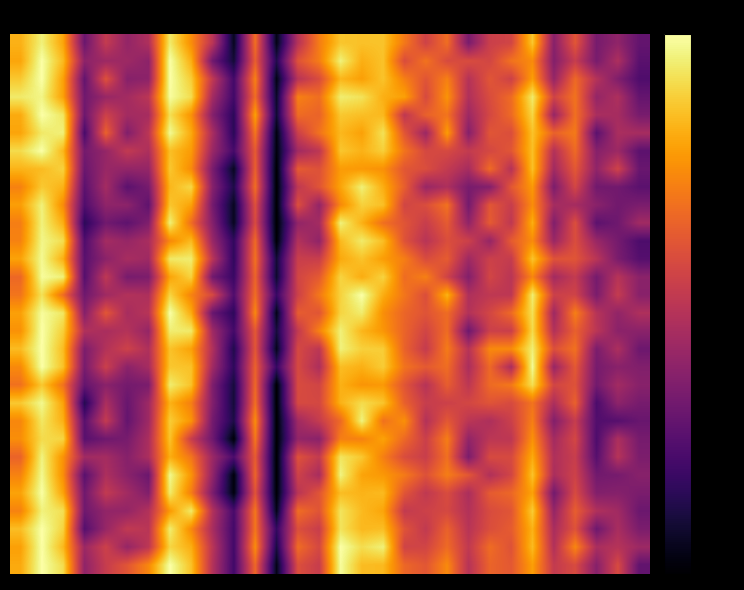

How many distinct data groups are displayed?

30